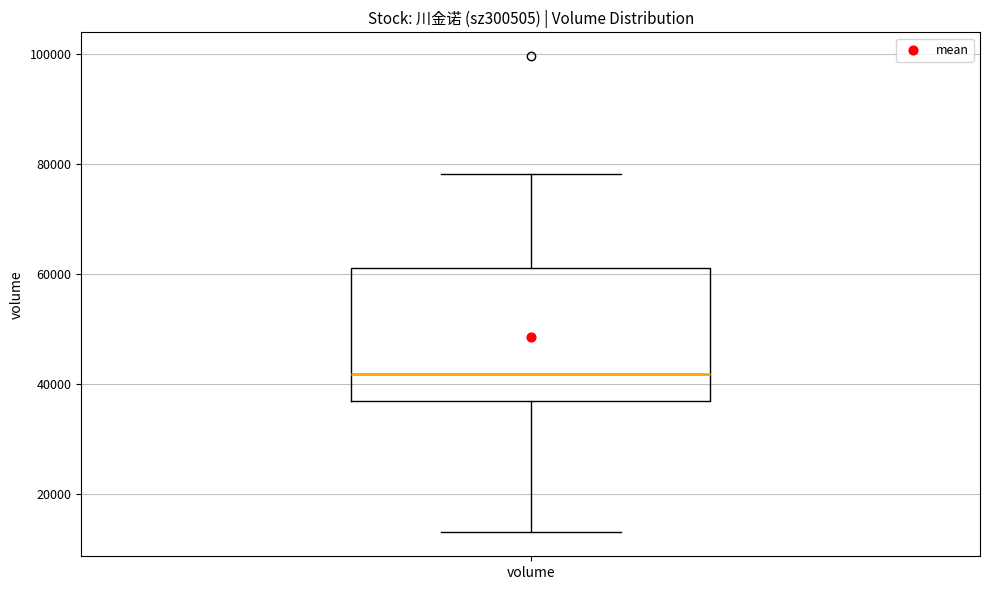

Transcribe this box plot: give where the median line is, the range the box spans, and where the two whiskers end, as read against the y-axis. The values are not printed on the chart, so give them approximately, as read against the axis.

median 42000, box 38000 to 62000, whiskers 14000 to 78000